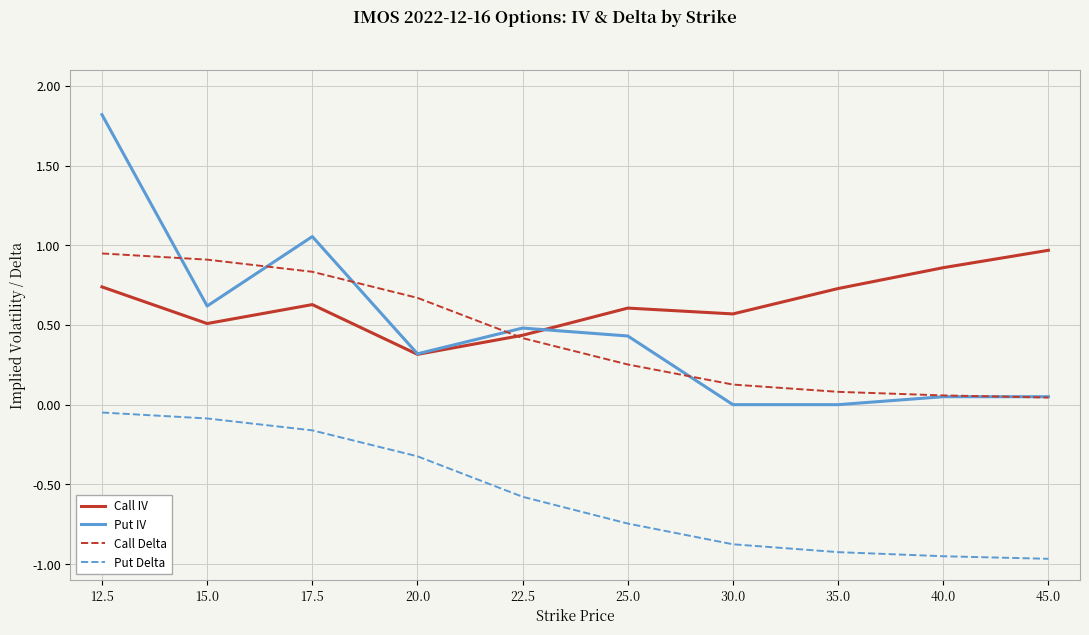

At which category is the sum across all series the highest?

12.5